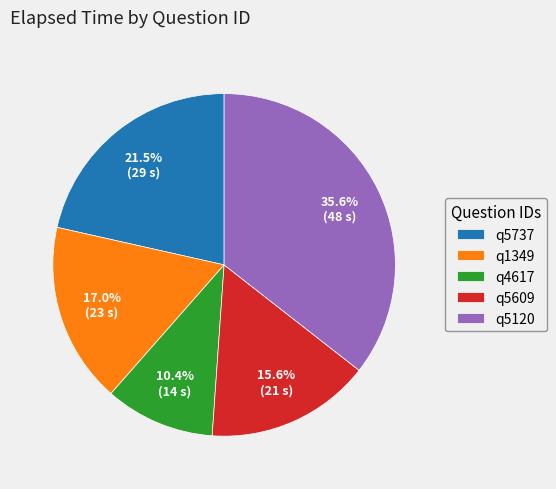

To the nearest percent, what is the average slice percentage?

20%